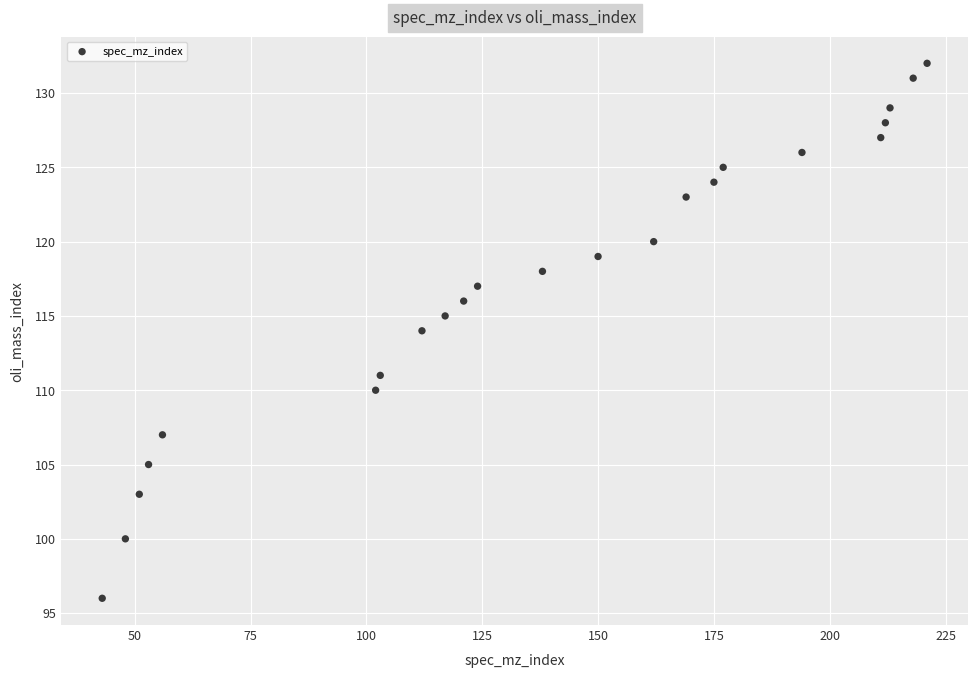

What is the range of Y values (max minus min)?

36